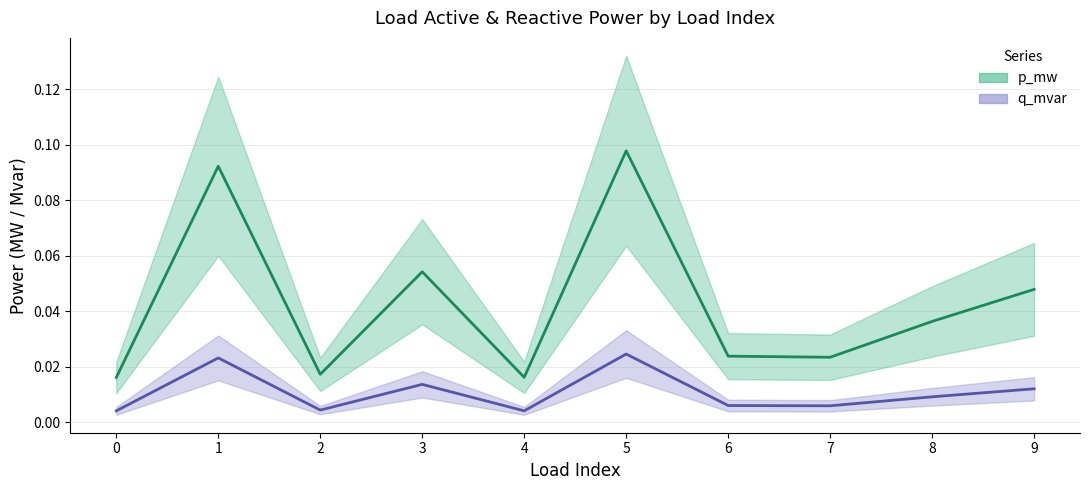

What are all the series names shown in the legend?

p_mw, q_mvar